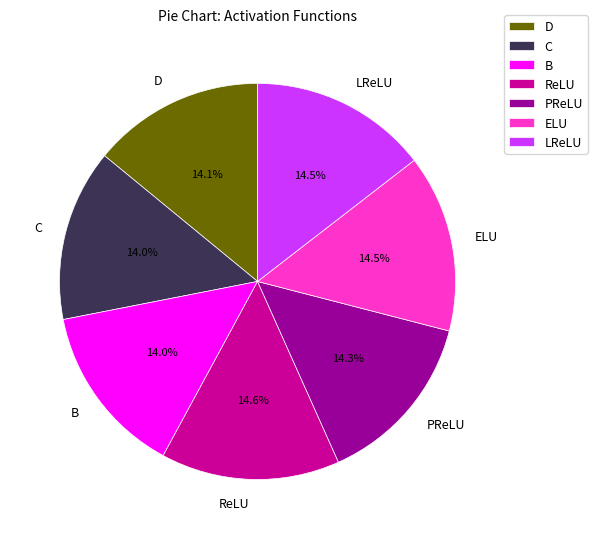

Is there any slice that represents more than half of the pie?

No